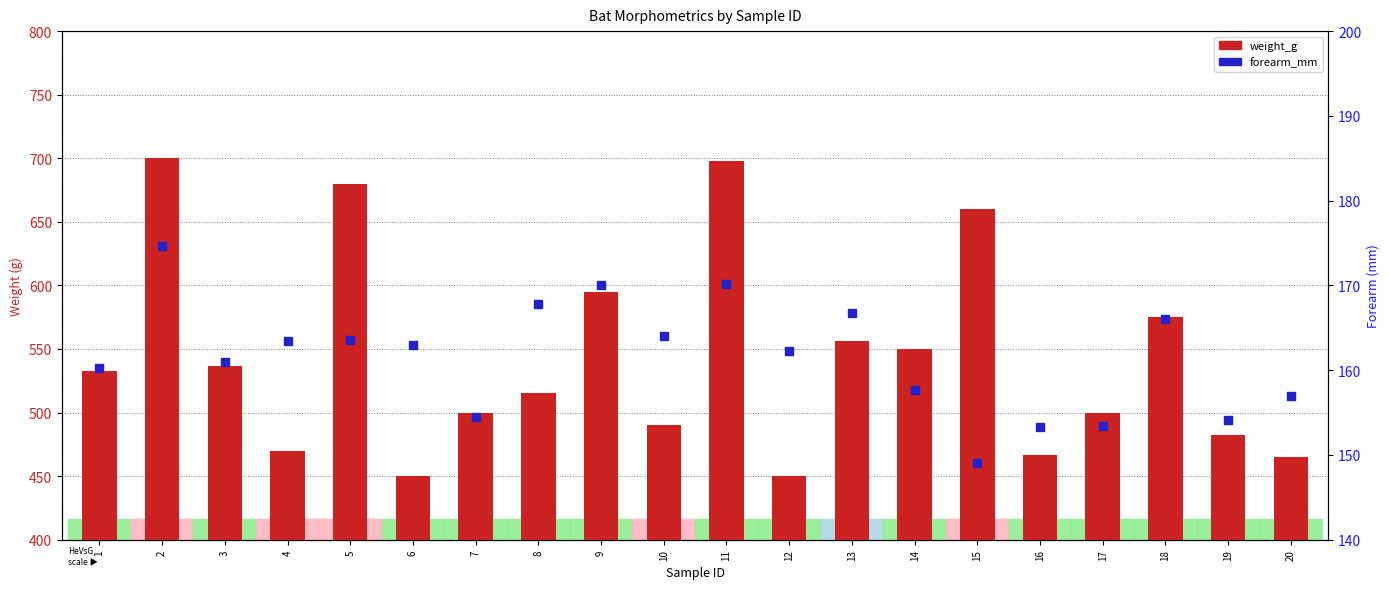

Which series has the largest total across all categories?

weight_g